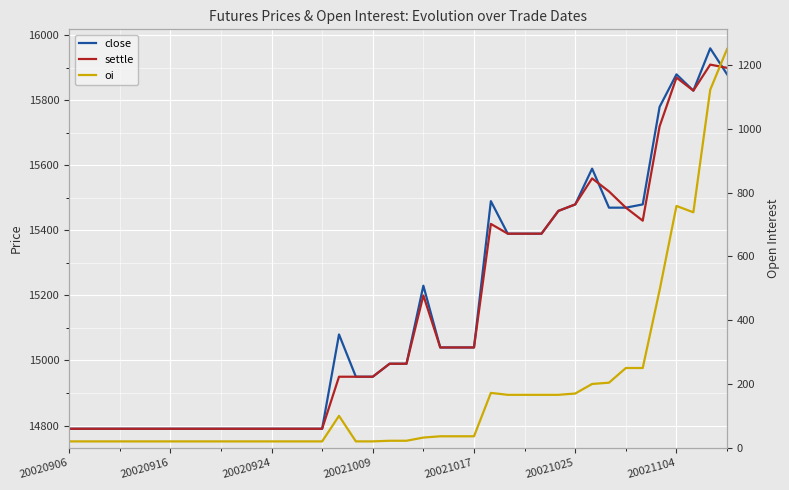

At which category is the sum across all series the highest?

39